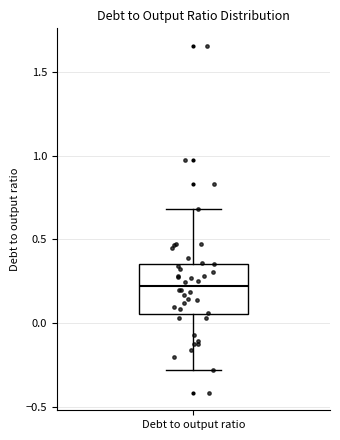

Read this box plot against the y-axis: the position of the median line, the range covered by the box, and the ends of both whiskers. The values are not printed on the chart, so give them approximately, as read against the axis.

median 0.20, box 0.05 to 0.35, whiskers -0.30 to 0.70